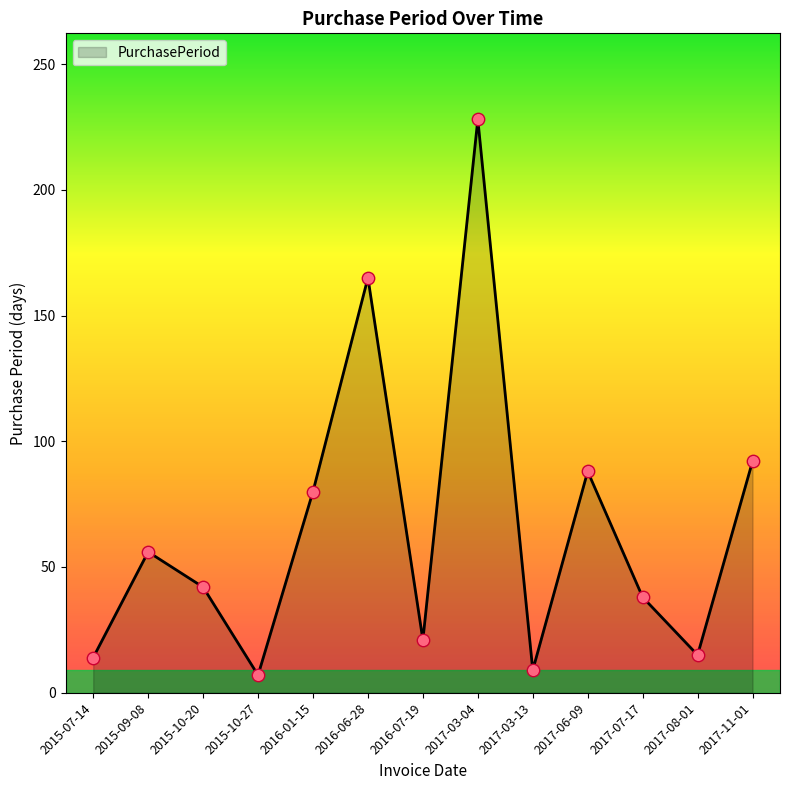

What is the change in value from 2015-09-08 to 2017-11-01?

+36